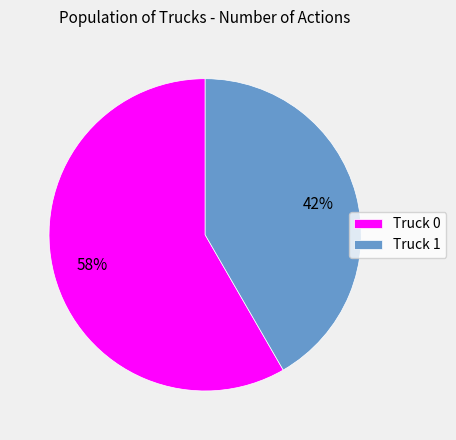

Approximately how many times larger is the value at Truck 1 compared to Truck 0?

0.7